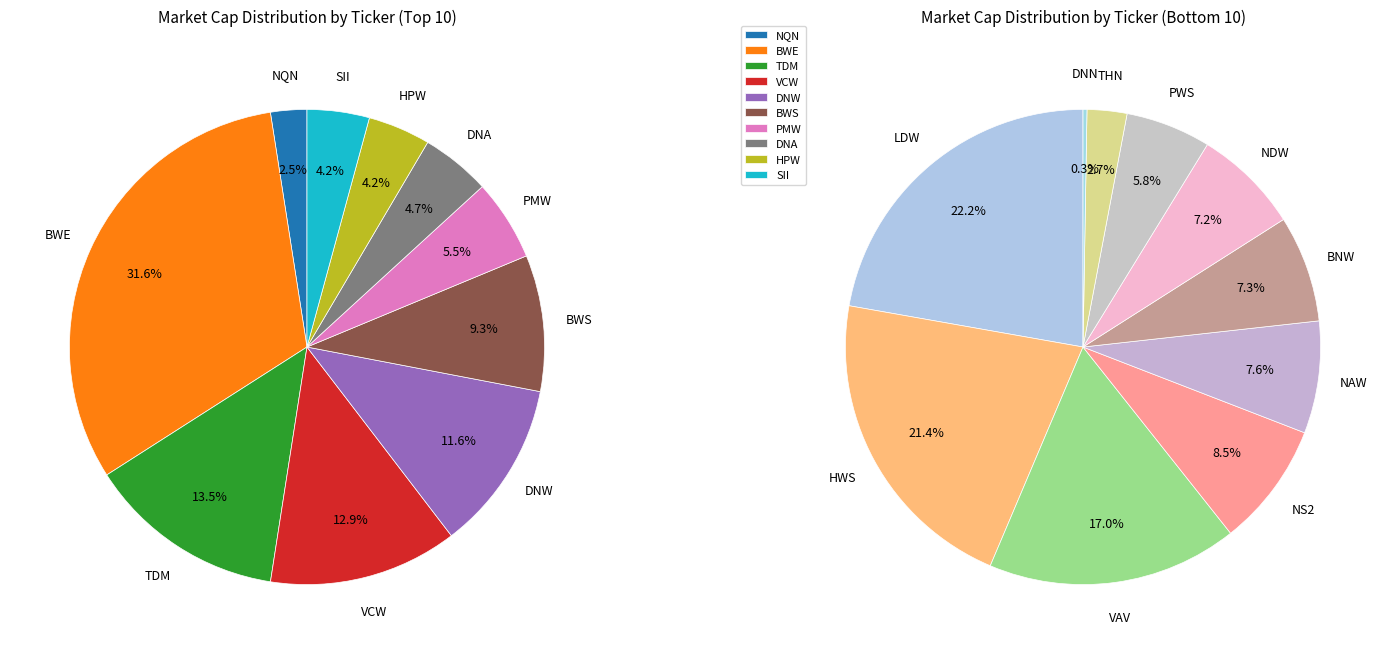

Do PMW and DNN together represent more than half of the pie?

No